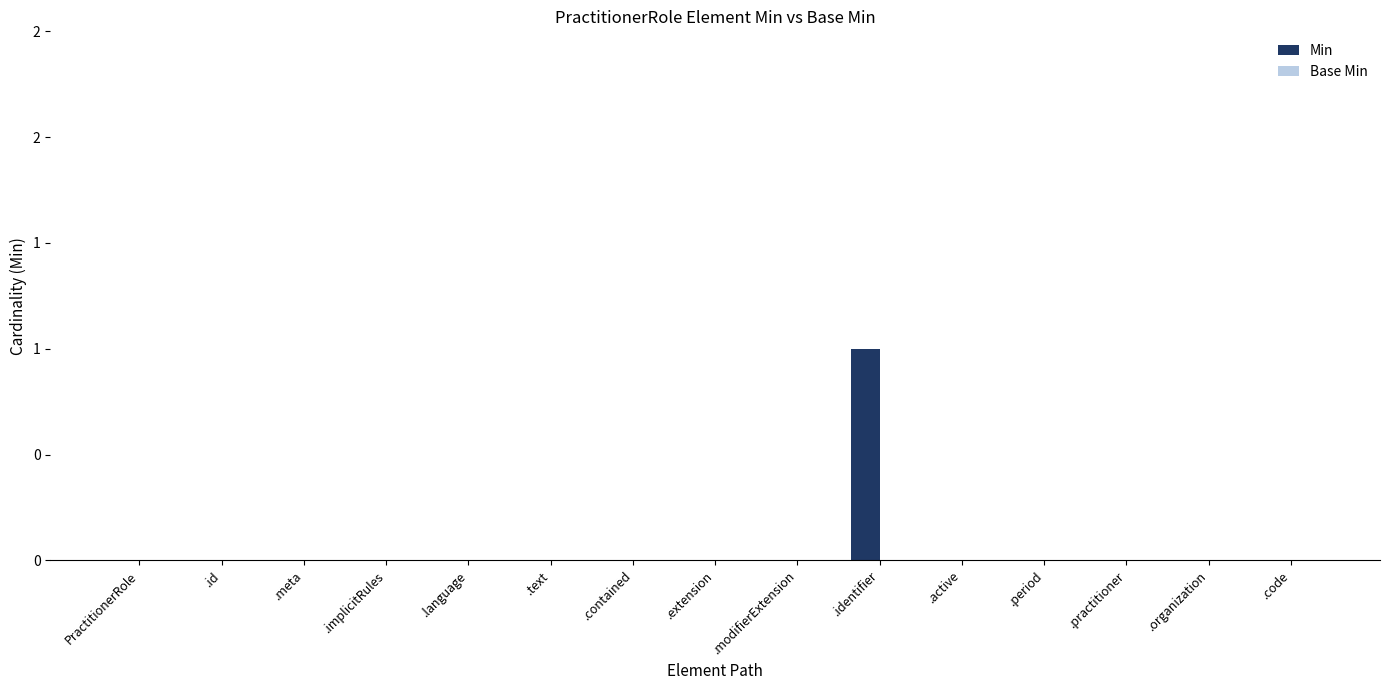

Are the bars horizontal?

No